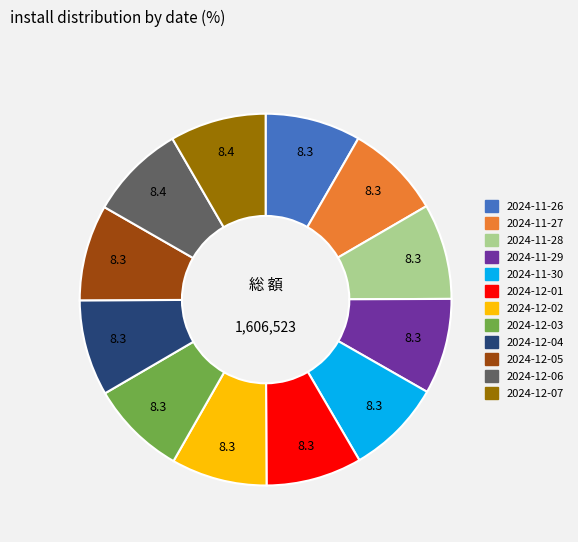

What is the ratio of the value at 2024-12-06 to the value at 2024-12-01?

1.0